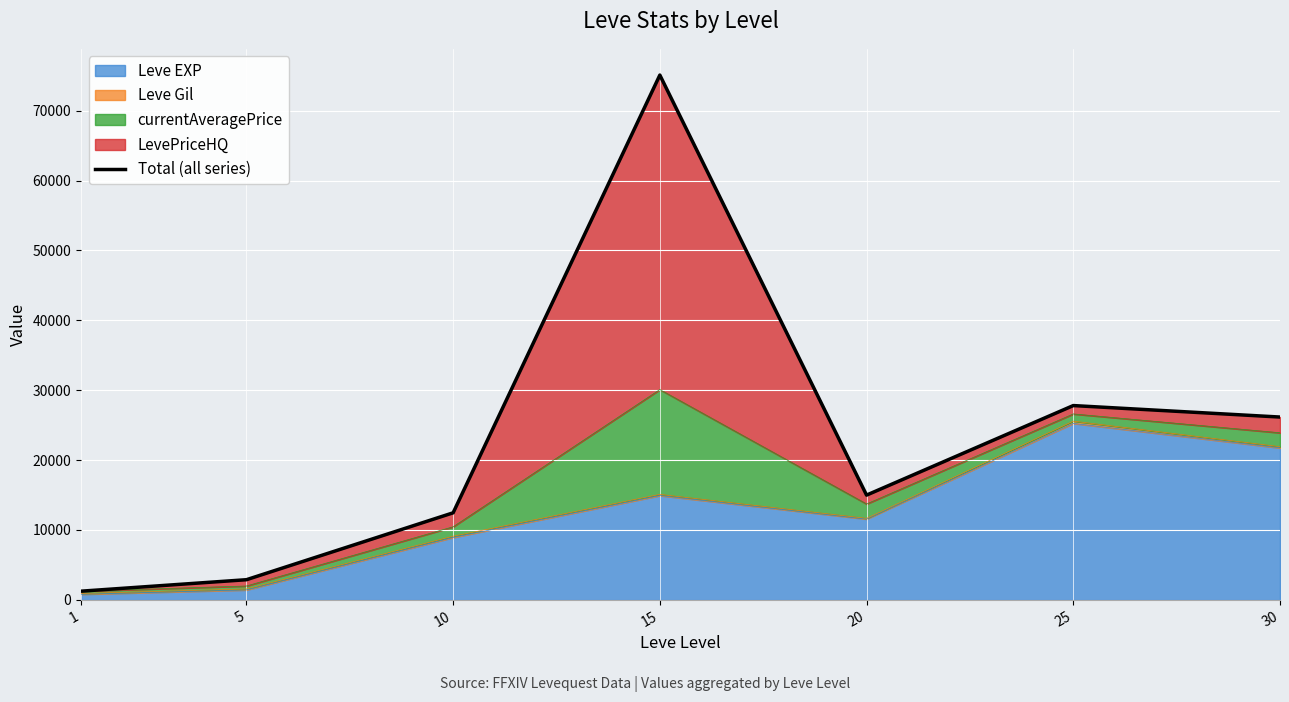

What is the difference between the second highest and minimum values?

26560.5